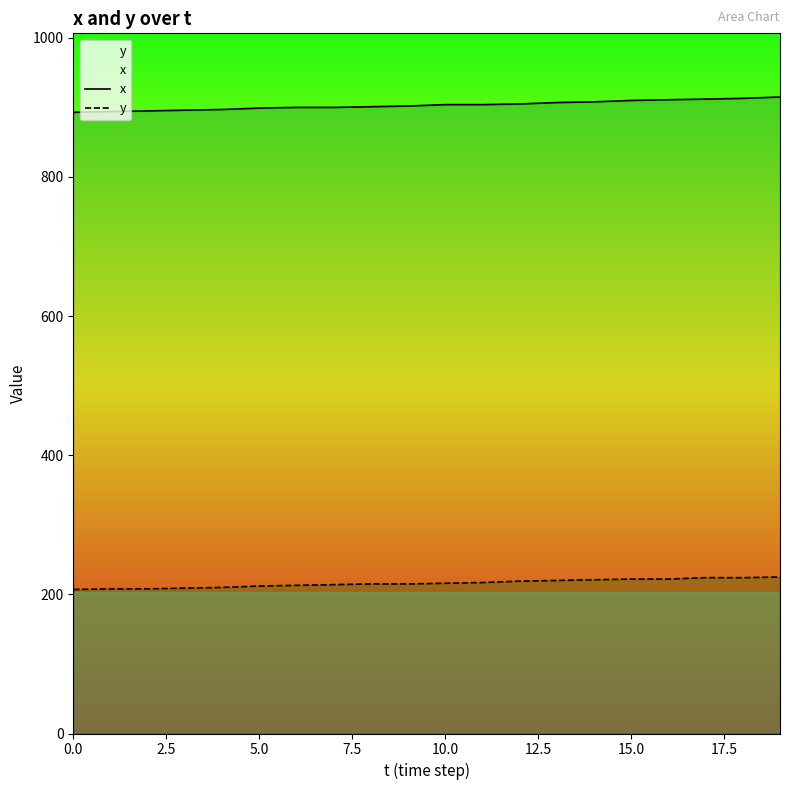

Count the number of data series in this chart.

2